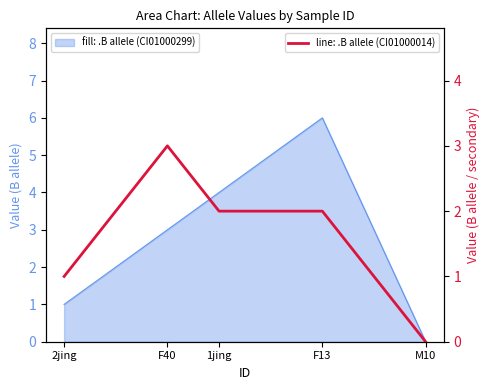

How many values are above zero?

4